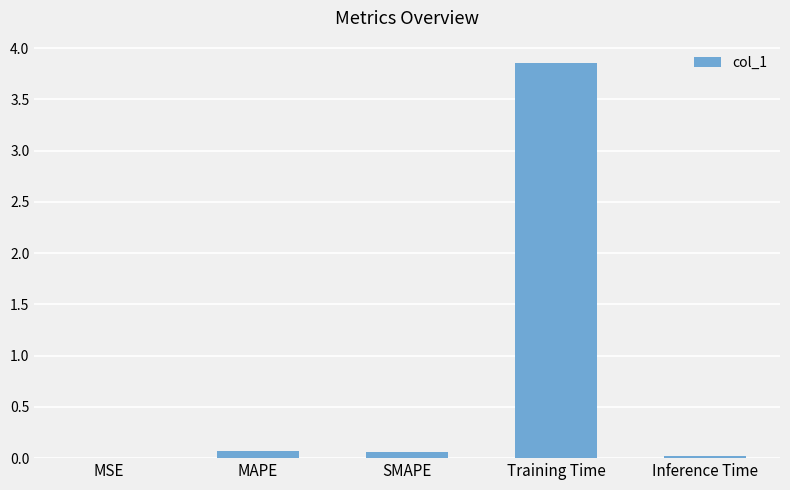

What is the sum of all values?

4.0